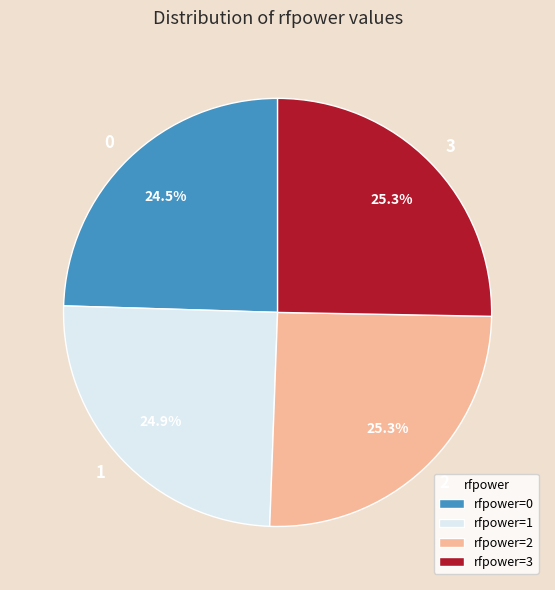

To the nearest percent, what portion does 3 represent?

25%